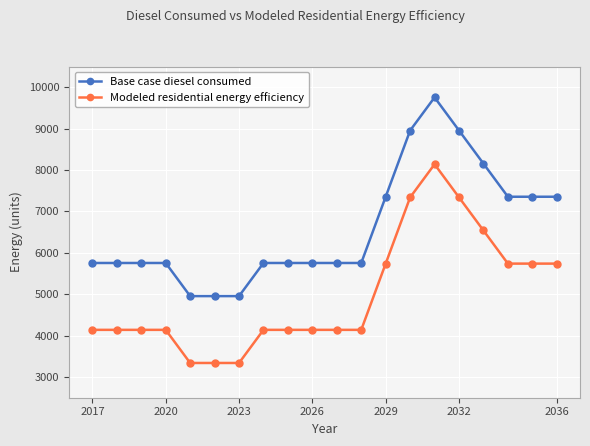

What is the maximum value for Modeled residential energy efficiency?

8139.0